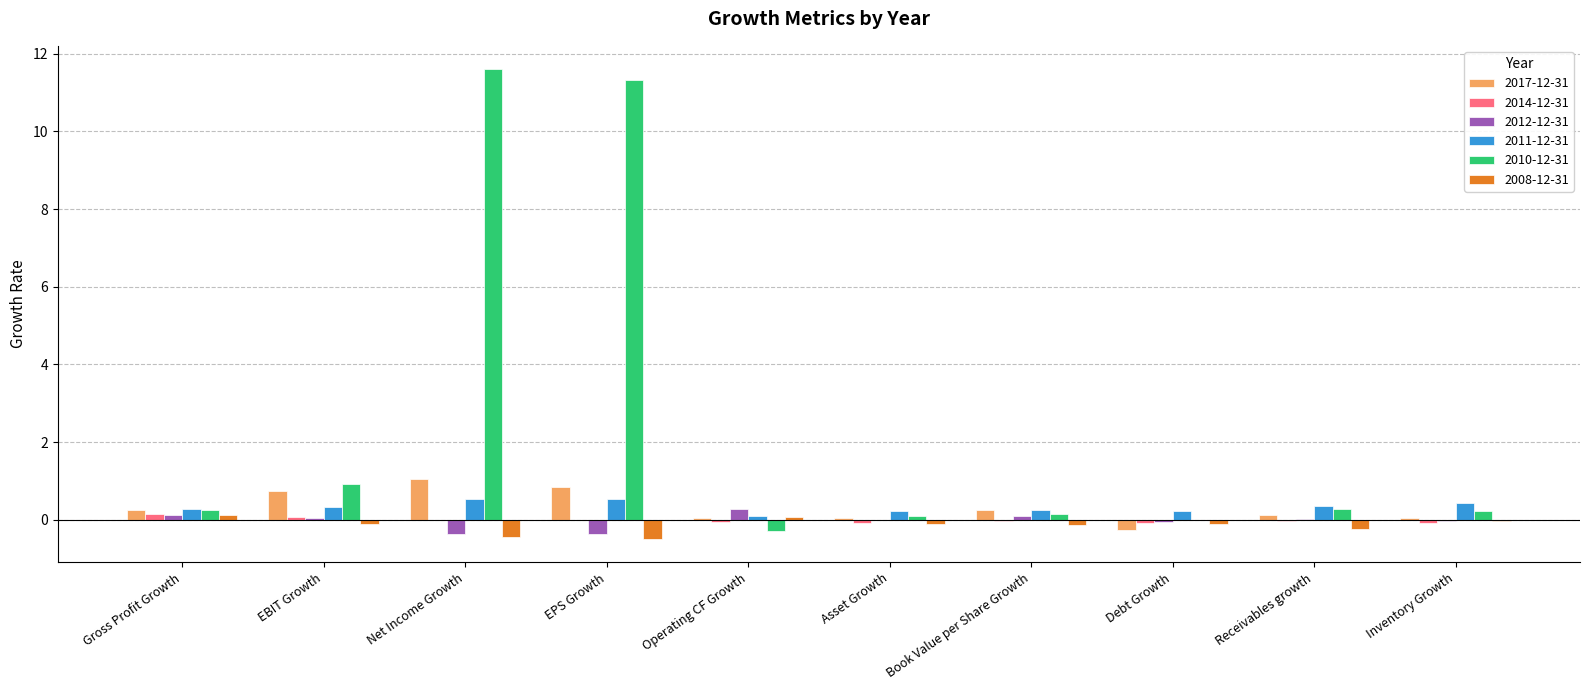

What is the maximum value shown in the chart?

11.6